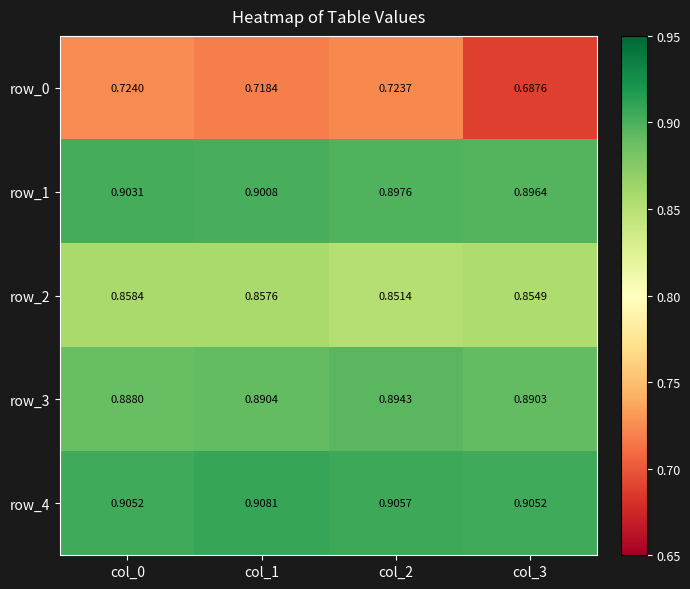

Reading left to right, extract all data points from this chart.

row_0: 0.7	0.7	0.7	0.7
row_1: 0.9	0.9	0.9	0.9
row_2: 0.9	0.9	0.9	0.9
row_3: 0.9	0.9	0.9	0.9
row_4: 0.9	0.9	0.9	0.9